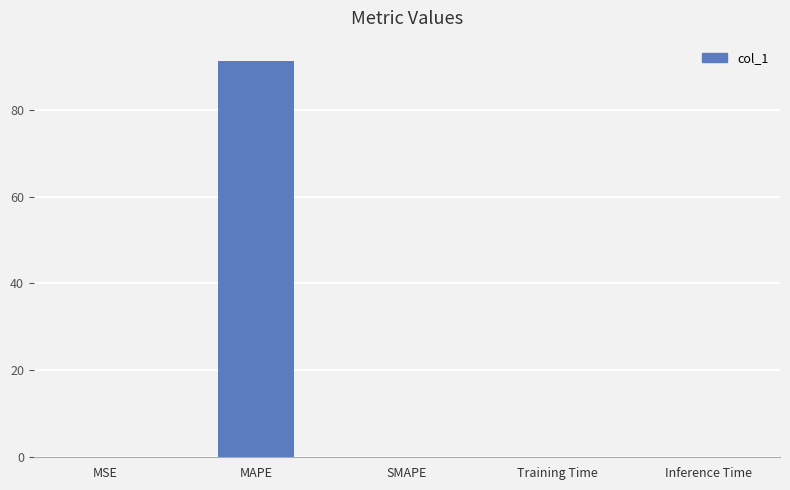

The chart shows a value of 0.0 at SMAPE. True or false?

True